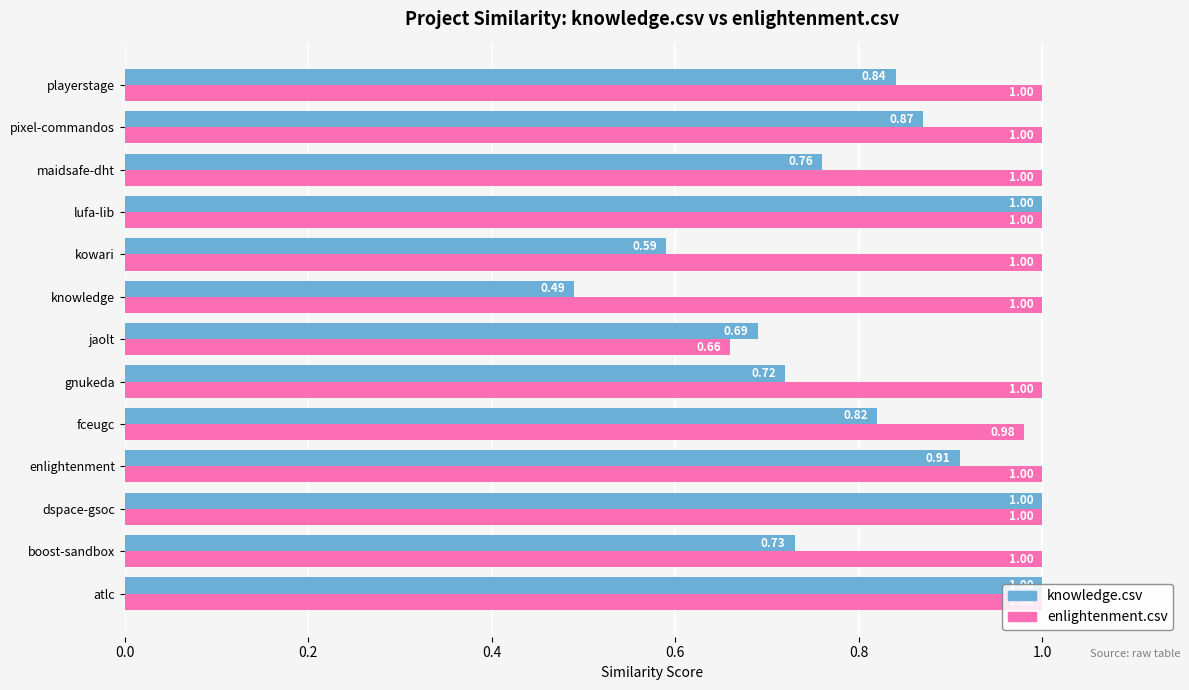

List the series in order of their overall mean, highest first.

enlightenment.csv, knowledge.csv